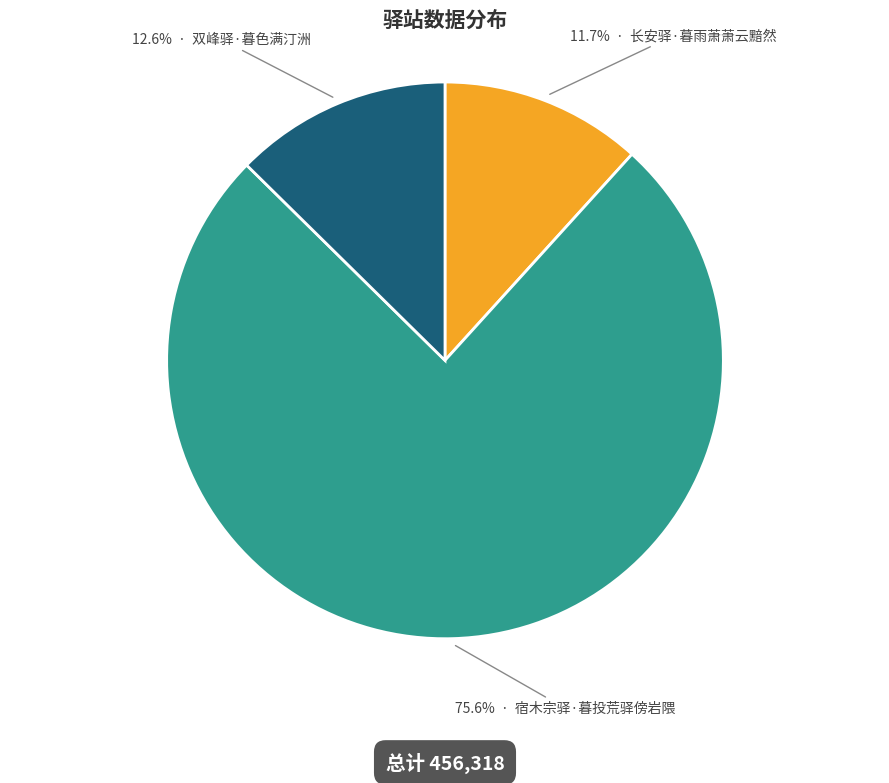

Does any single category account for the majority?

Yes